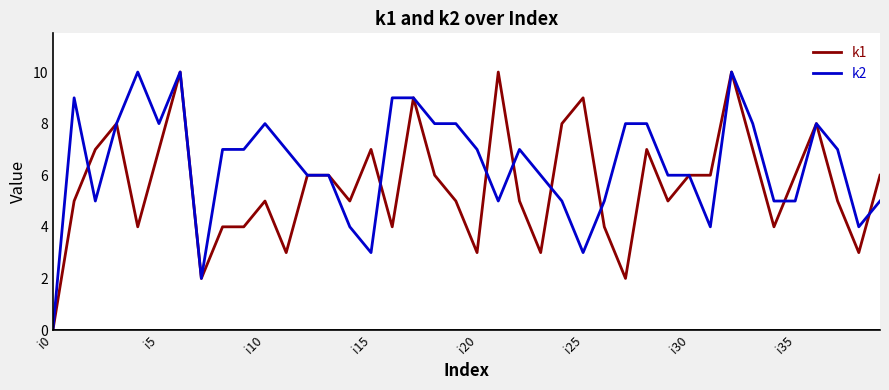

Reading left to right, what are all the values shown in this chart?

k1: 0	5	7	8	4	7	10	2	4	4	5	3	6	6	5	7	4	9	6	5	3	10	5	3	8	9	4	2	7	5	6	6	10	7	4	6	8	5	3	6
k2: 0	9	5	8	10	8	10	2	7	7	8	7	6	6	4	3	9	9	8	8	7	5	7	6	5	3	5	8	8	6	6	4	10	8	5	5	8	7	4	5